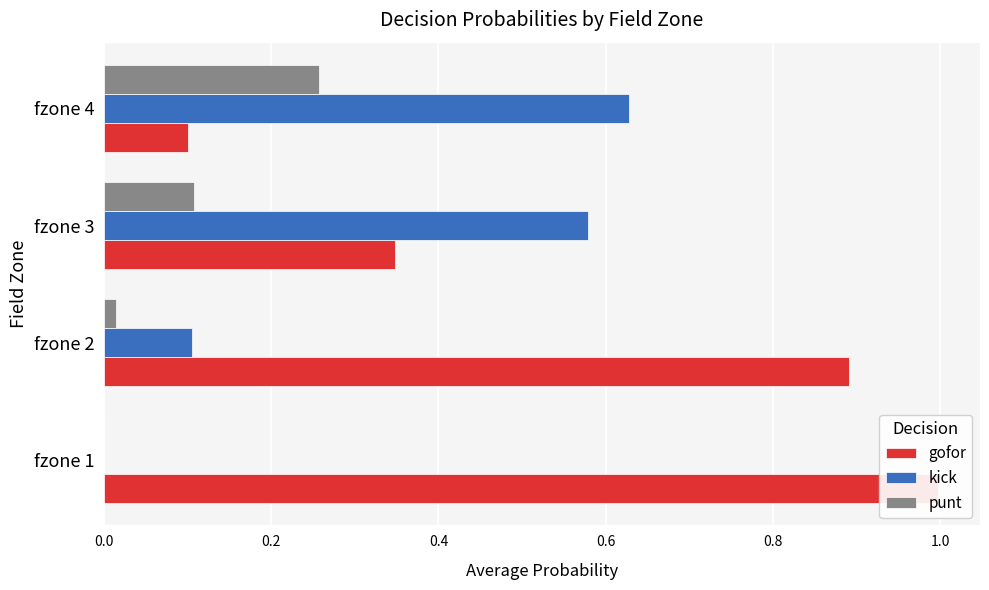

Read the kick value at fzone 3.

0.6